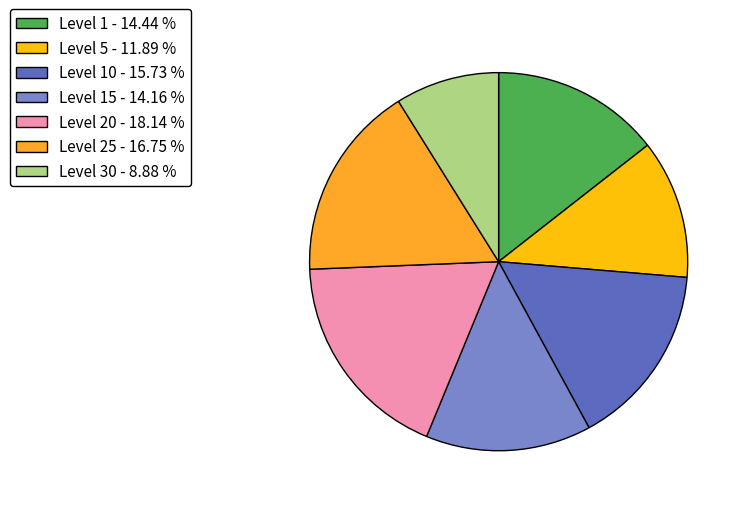

Approximately how many times larger is the value at Level 30 - 8.88 % compared to Level 15 - 14.16 %?

0.6